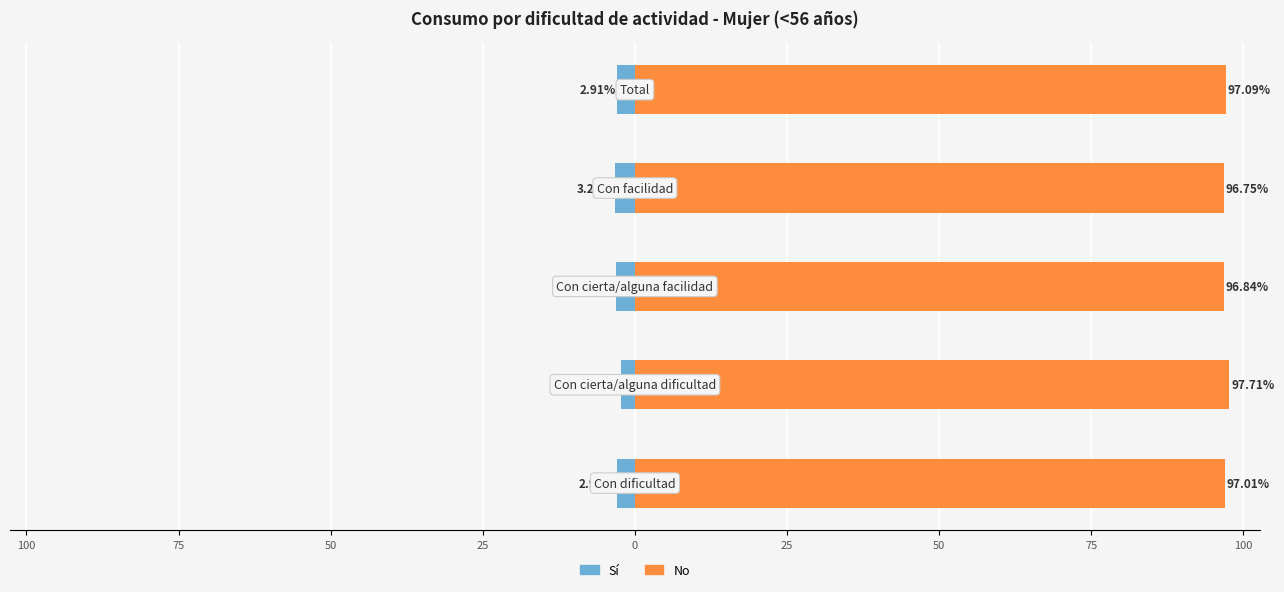

What is the difference between the maximum and minimum values in the No series?

1.0